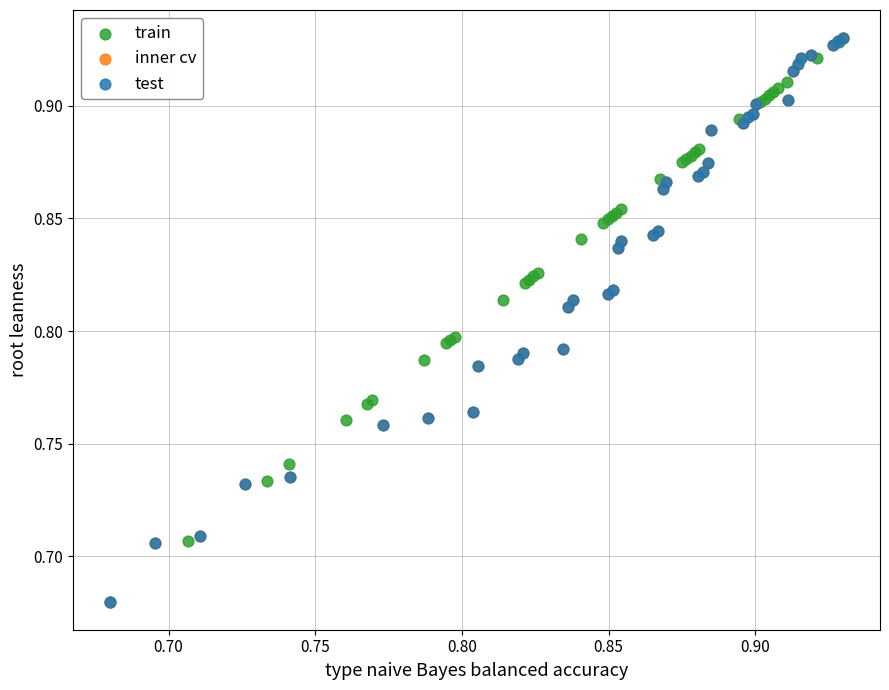

What are all the series names shown in the legend?

train, inner cv, test